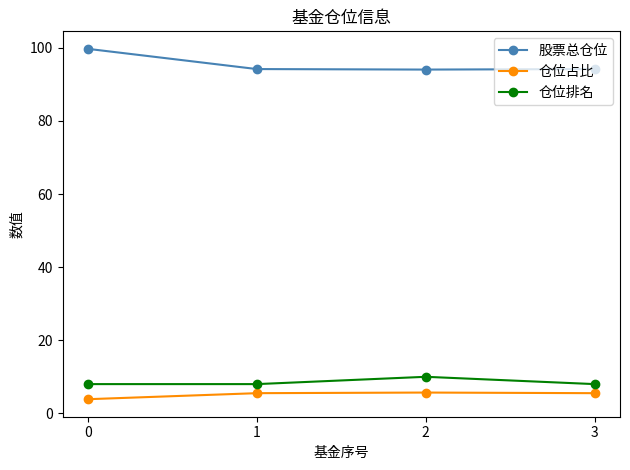

True or false: 股票总仓位 has a value of 94.2 at 1.

True